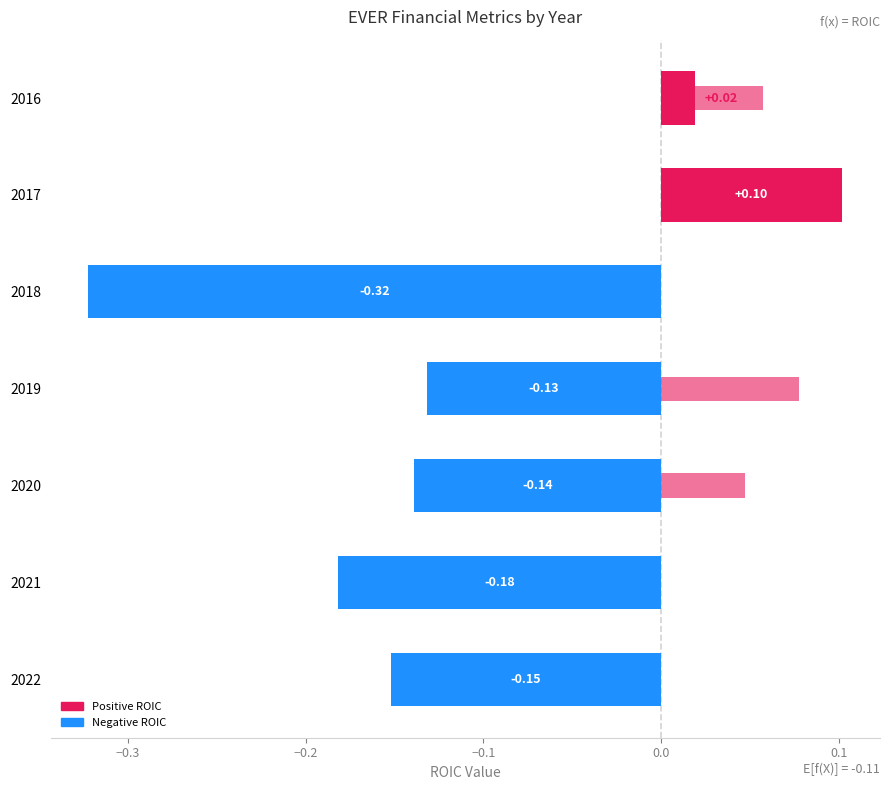

How many data points does each series have?

7